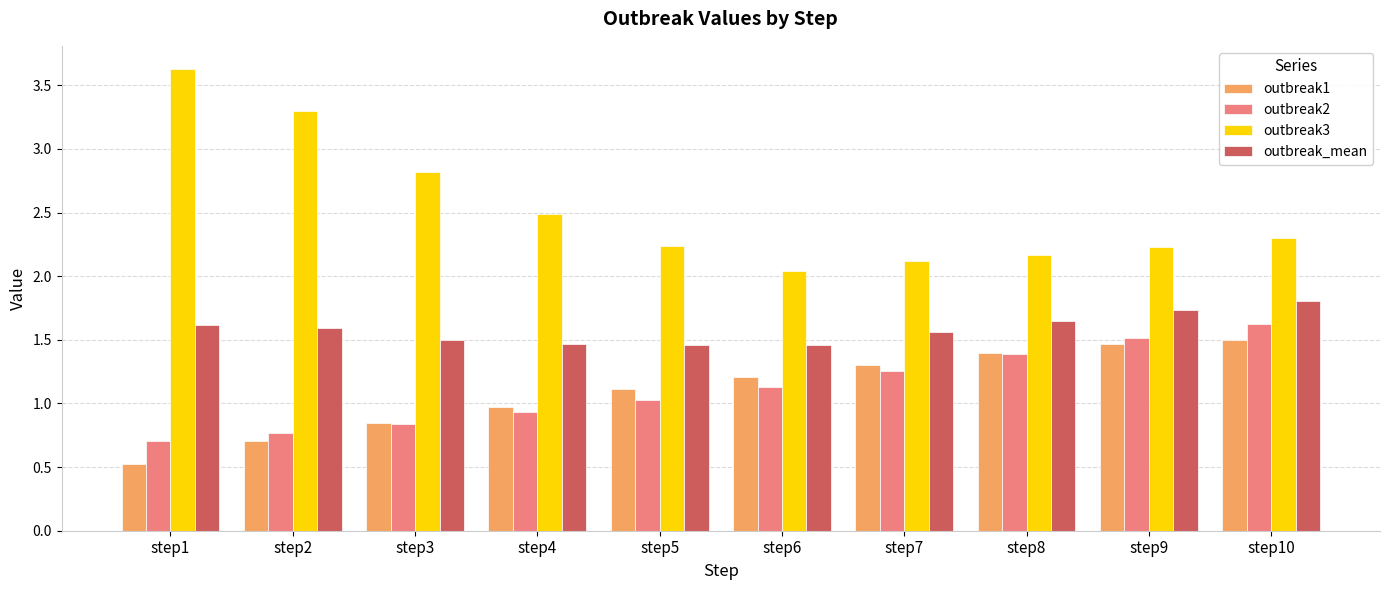

Are the bars grouped side by side (vs. stacked)?

Yes